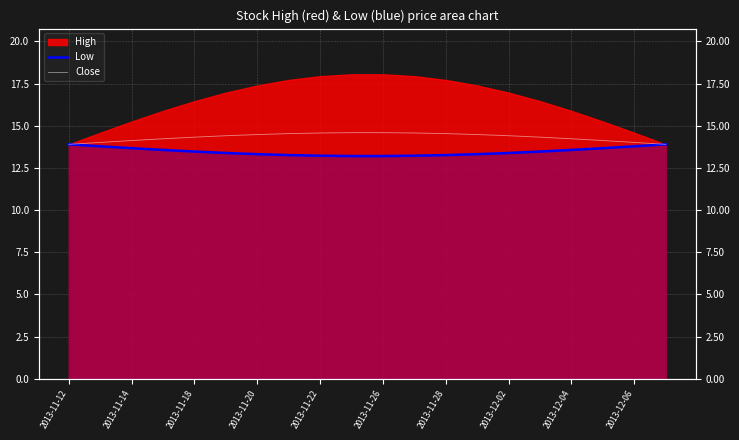

True or false: Low and Close intersect in this chart.

False